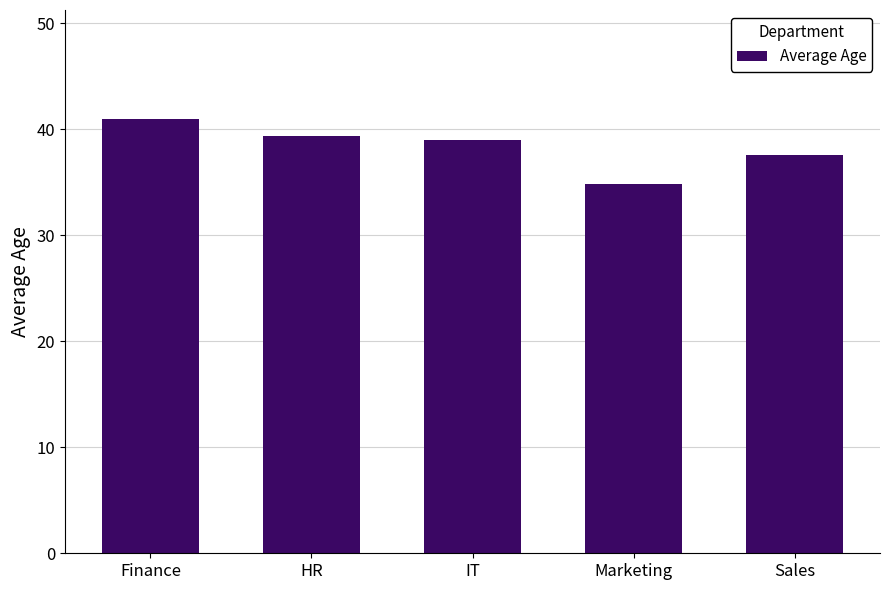

The chart shows a value of 41.0 at Finance. True or false?

True